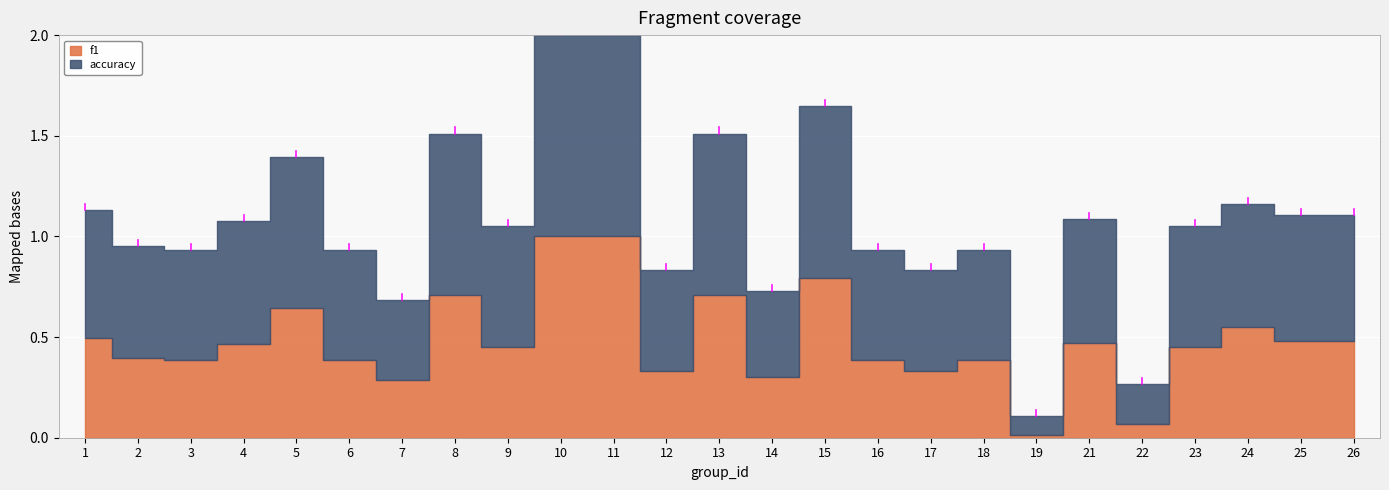

What is the value of the accuracy point at the 18th from the left?

0.5